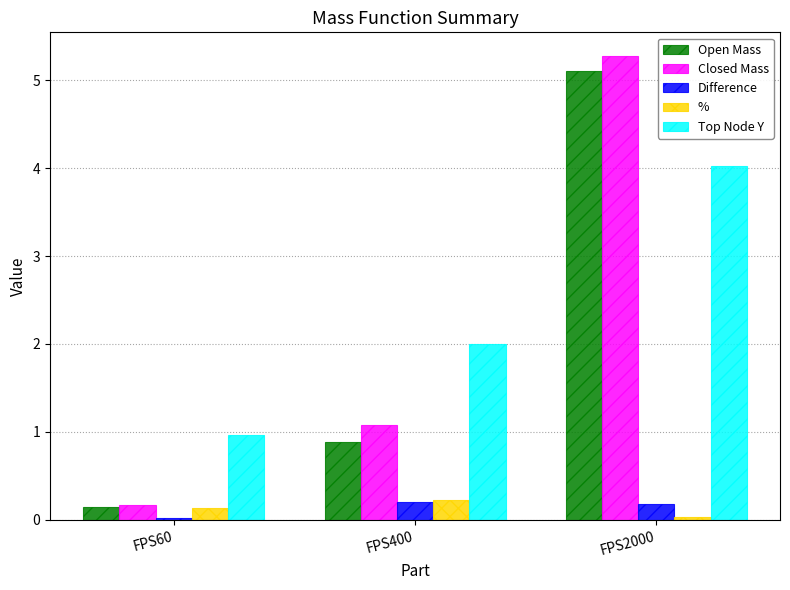

What is the sum of all Difference values?

0.4